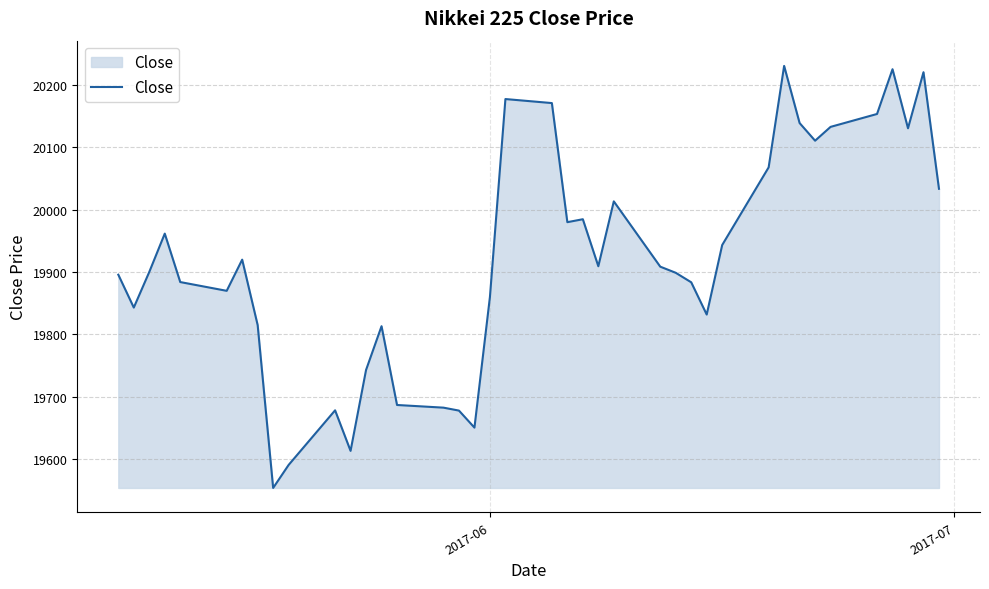

What is the maximum value shown in the chart?

20230.4